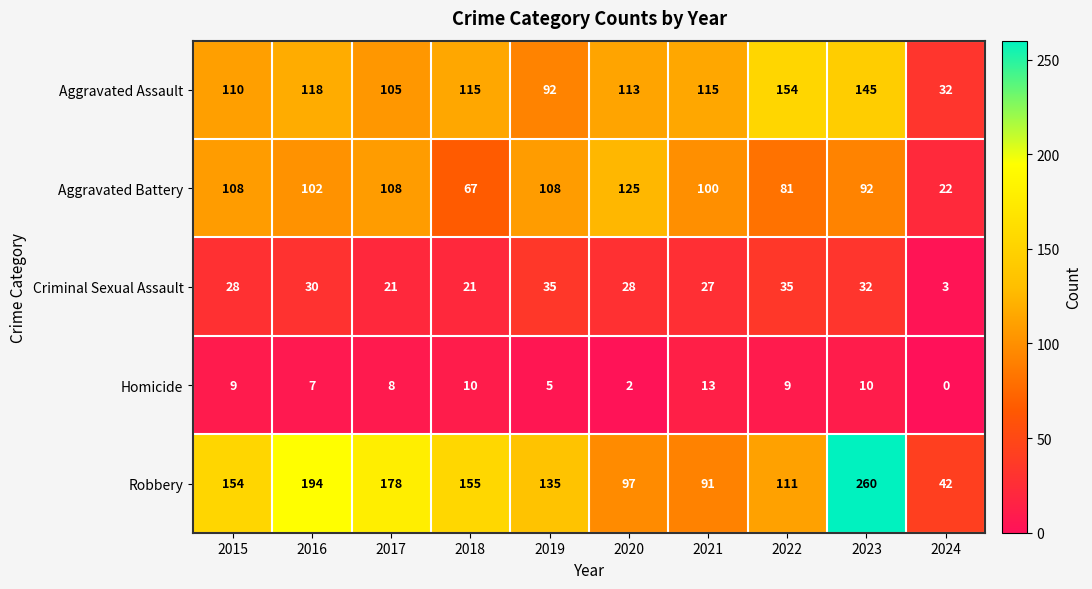

Read the Criminal Sexual Assault value at 2021.

27